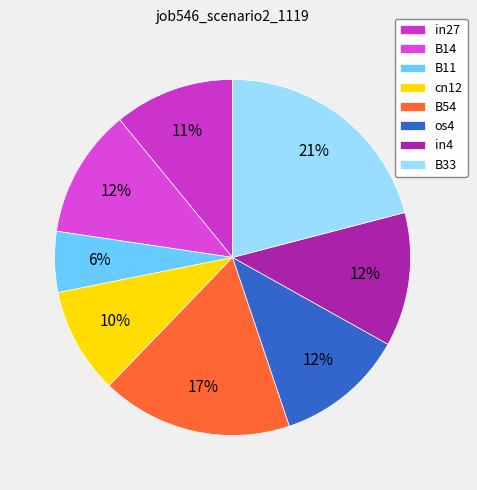

Rank the categories by value from highest to lowest.

B33, B54, in4, B14, os4, in27, cn12, B11